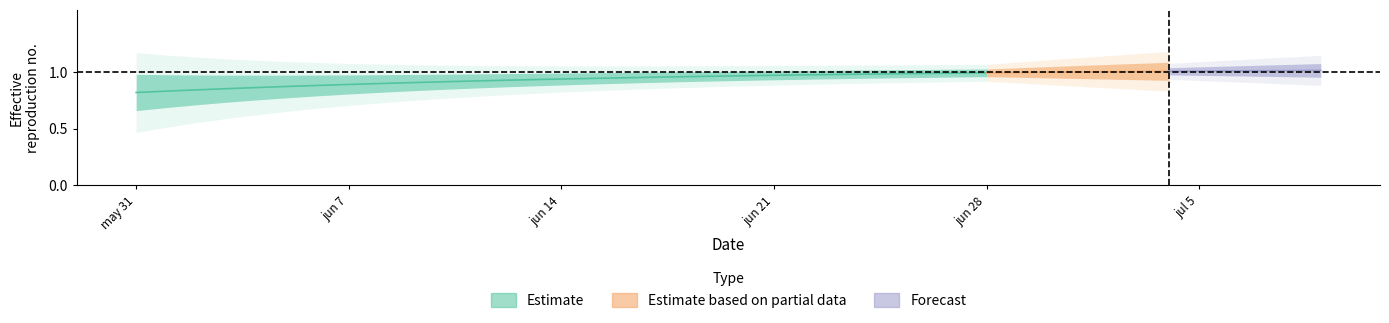

True or false: GL has more than 1 interior local peaks.

False